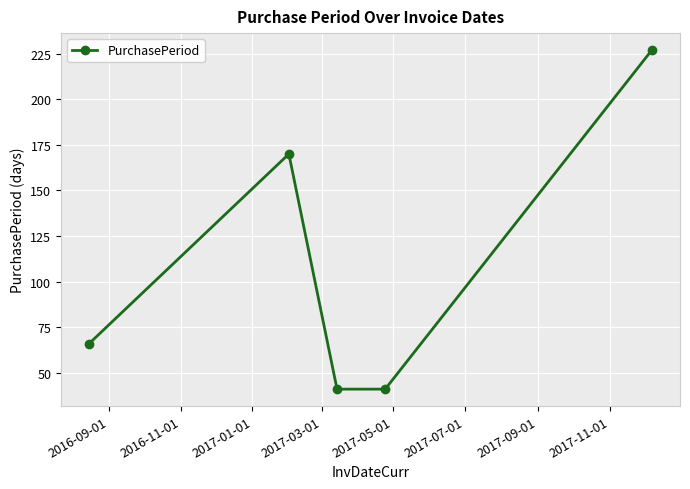

Reading left to right, list all the values displayed in this chart.

66	170	41	41	227